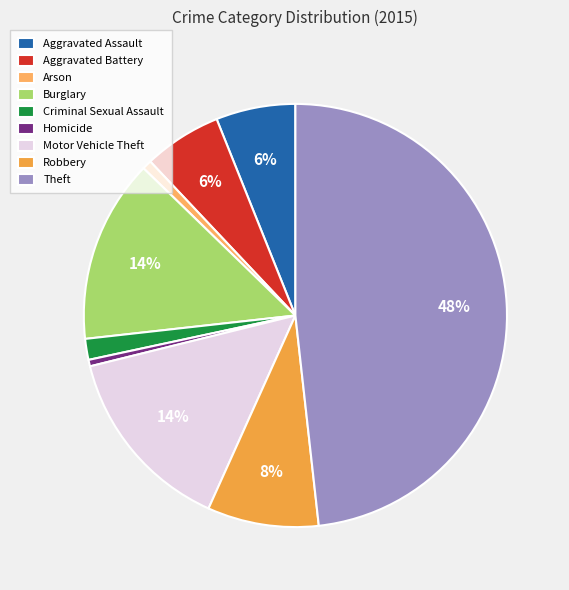

Combined, what portion of the pie is Motor Vehicle Theft and Aggravated Assault?

20.5%